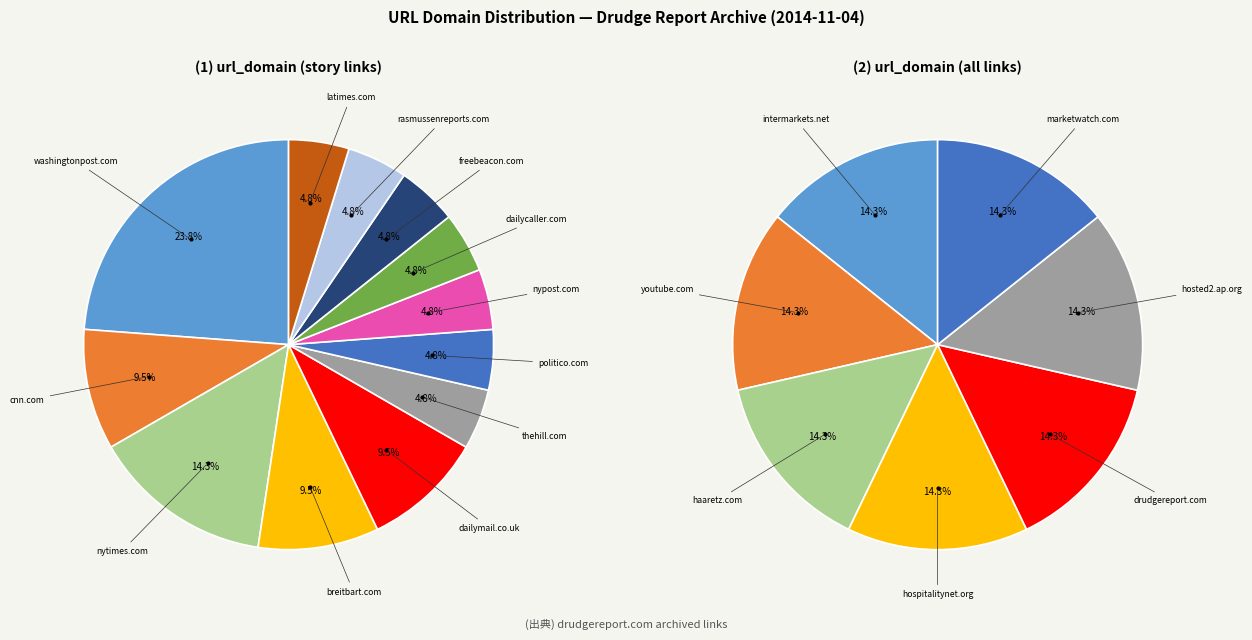

Which slice is the largest?

www.washingtonpost.com